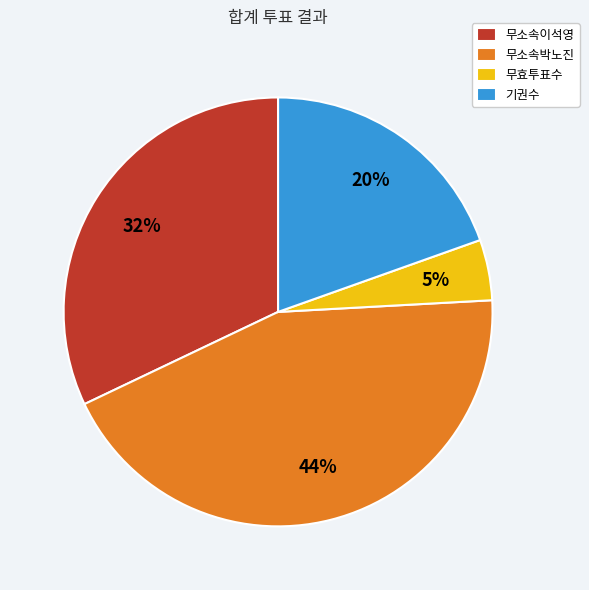

What percentage is the 기권수 slice, to the nearest percent?

20%